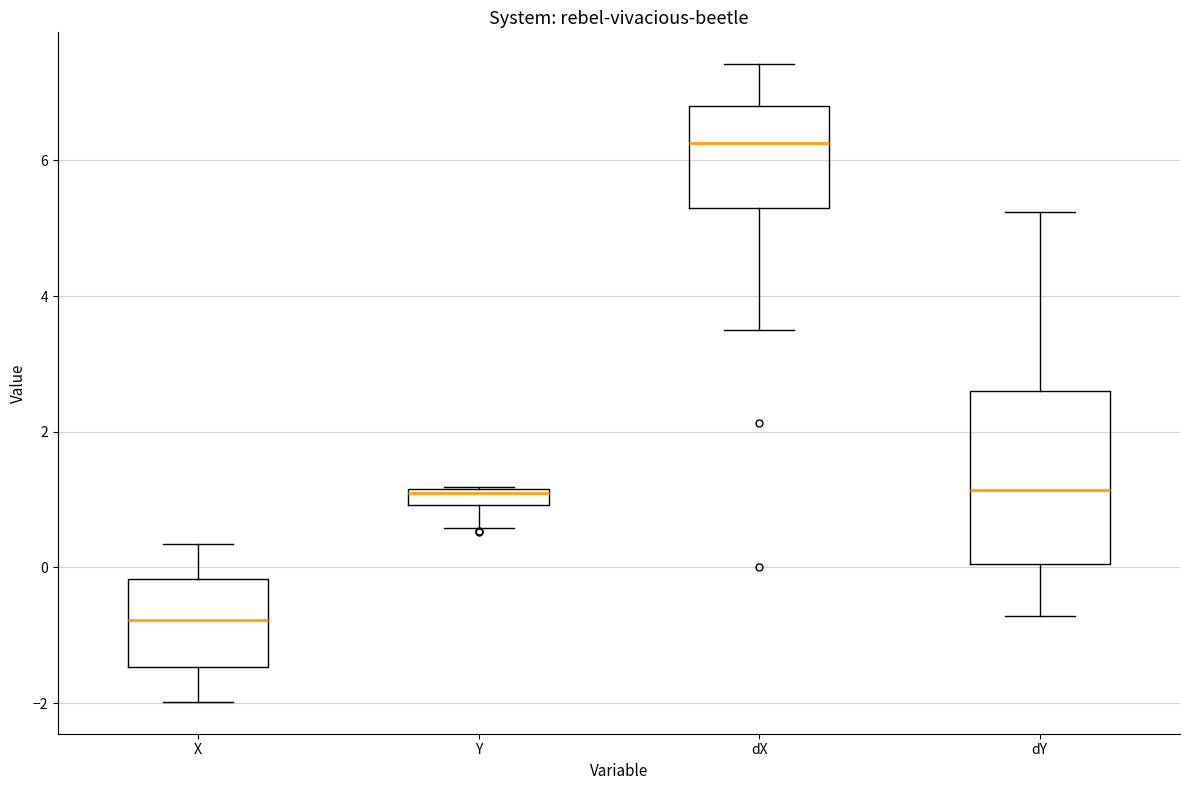

Where is the lower edge of the box for dX on the y-axis? The values are not printed on the chart, so give them approximately, as read against the axis.

5.2